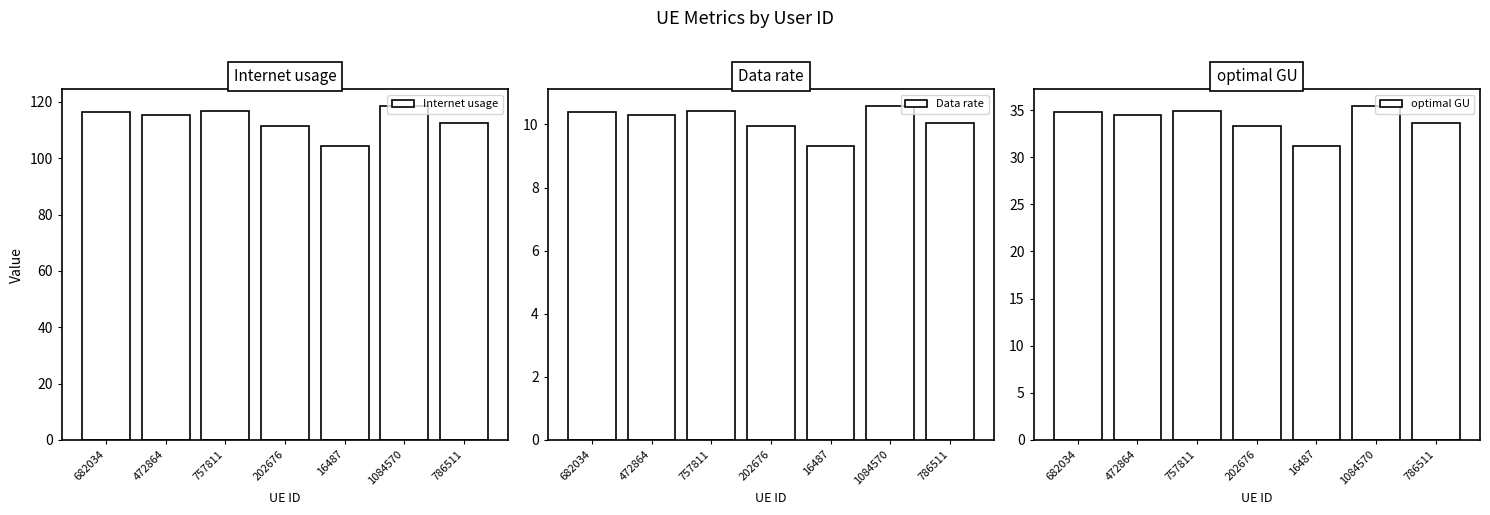

What is the label of the 7th bar from the left?

786511